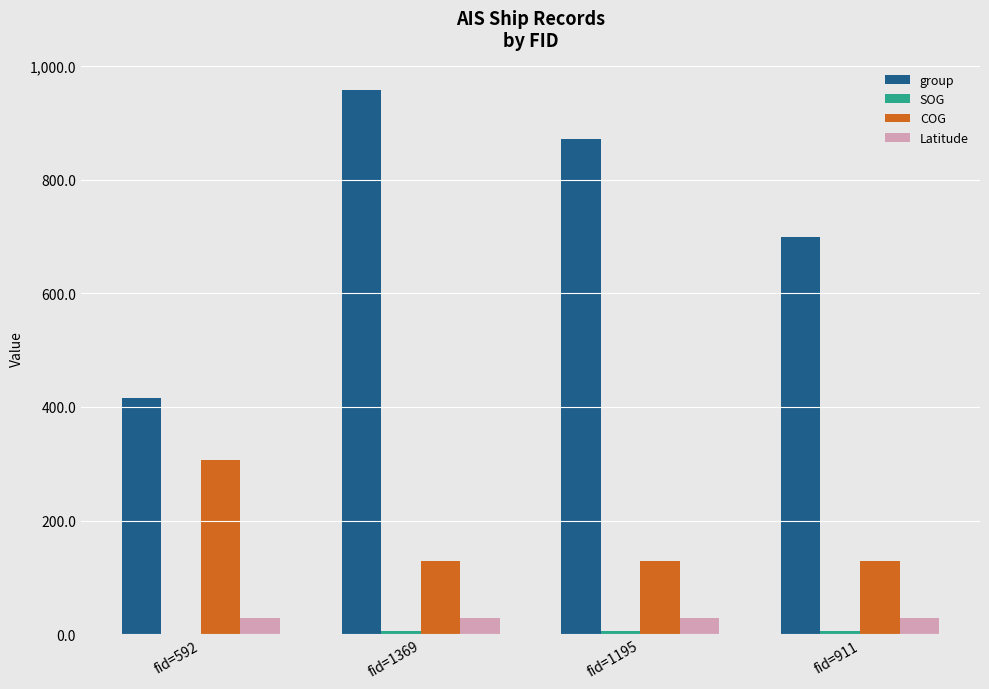

What is the sum of all Latitude values?

112.3